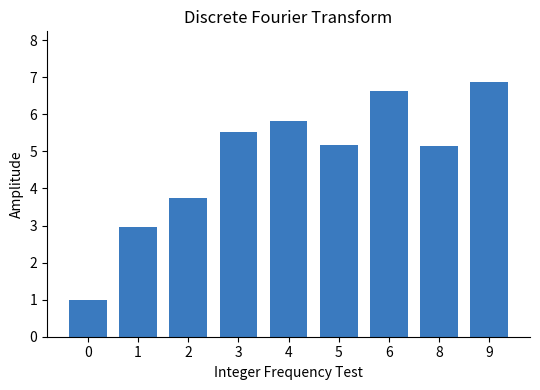

What is the greatest value displayed?

6.9